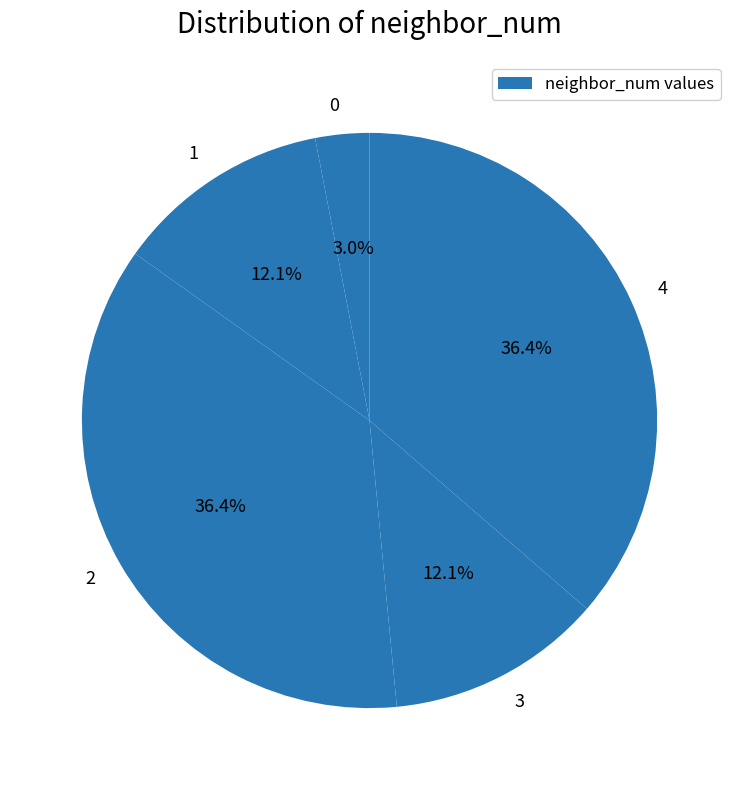

Count the number of slices in the pie.

5